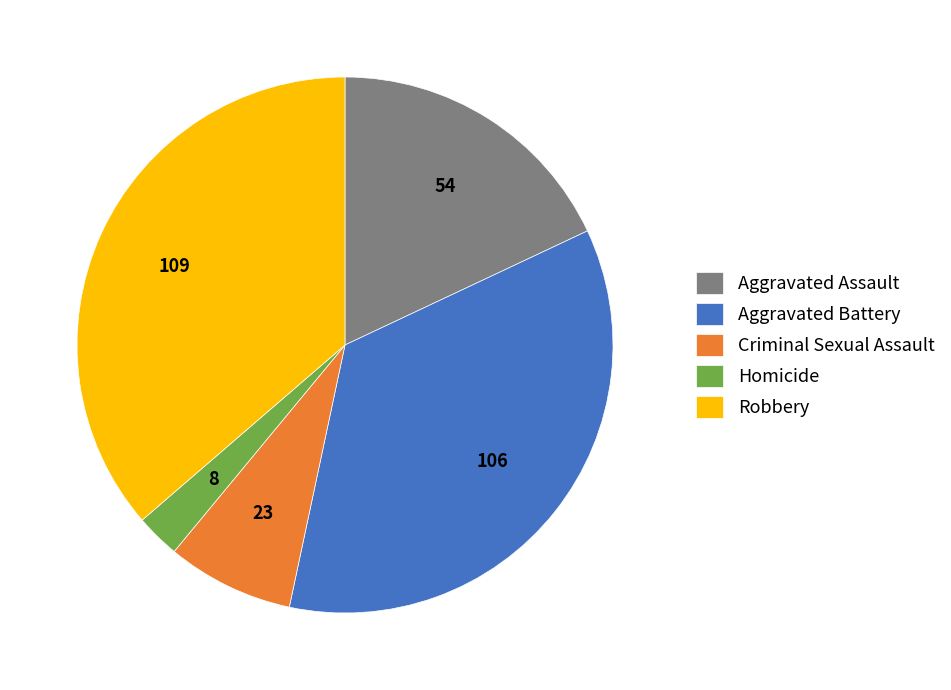

Which slice is the smallest?

Homicide